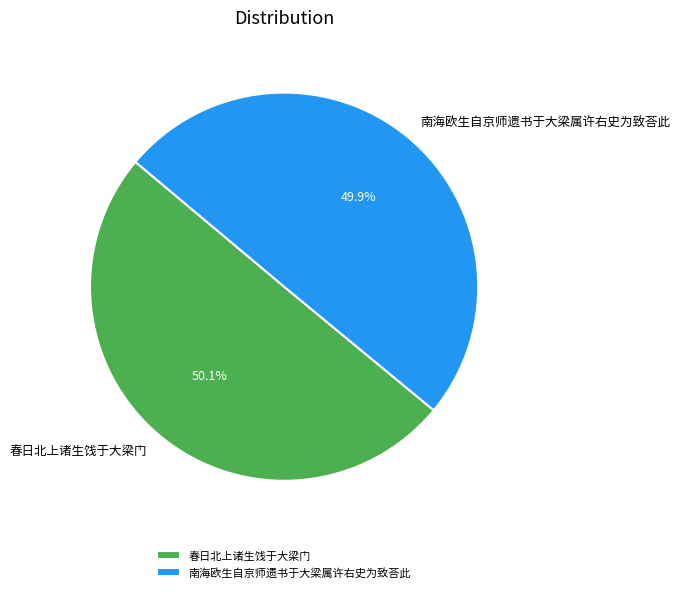

What percentage do 南海欧生自京师遗书于大梁属许右史为致荅此 and 春日北上诸生饯于大梁门 together represent?

100.0%